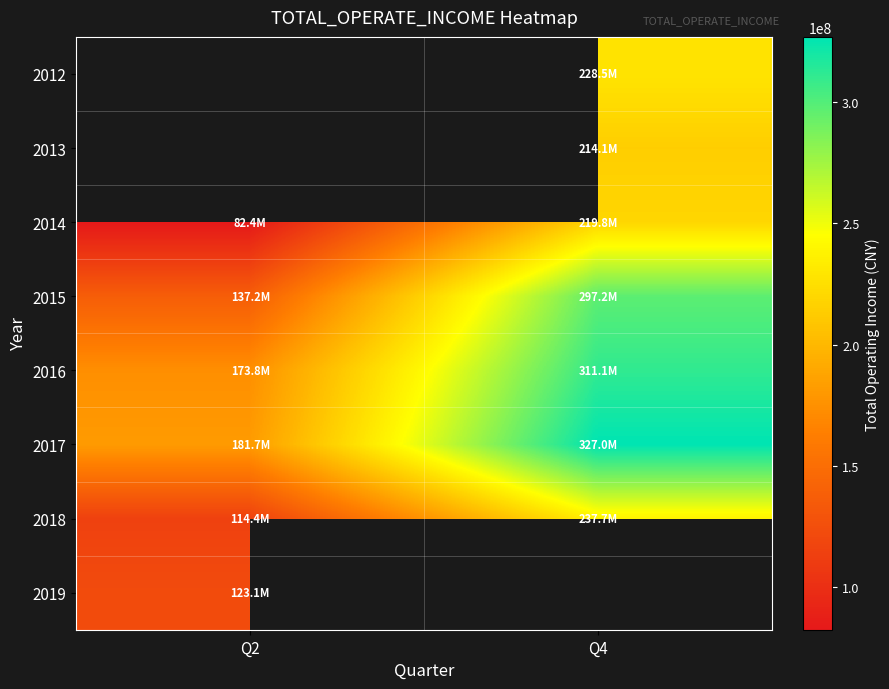

What is the difference between the 2015 values at Q2 and Q4?

159975558.5